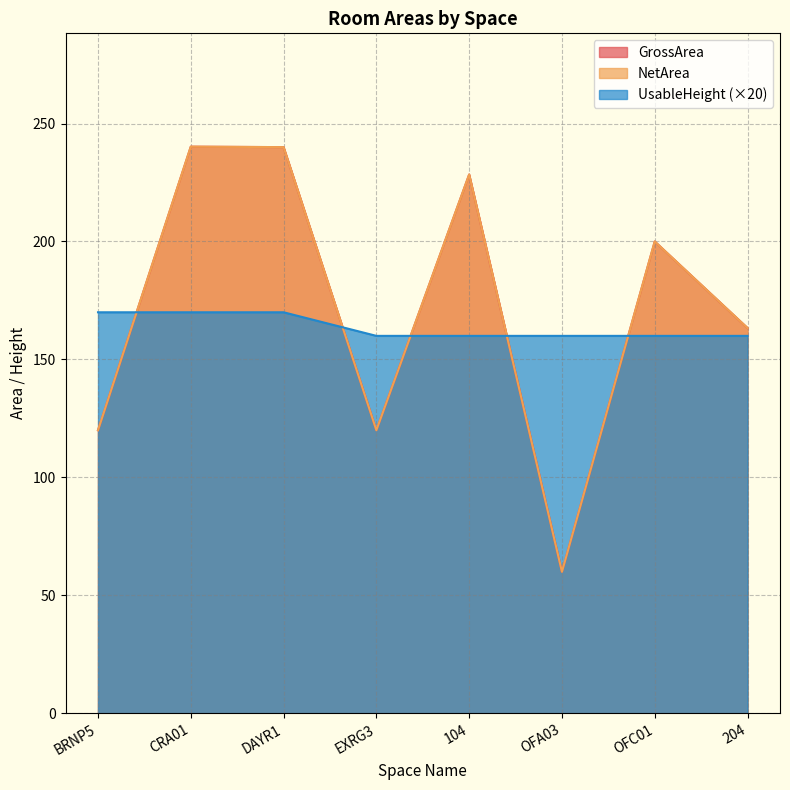

Which series changed the most between 104 and OFC01?

GrossArea